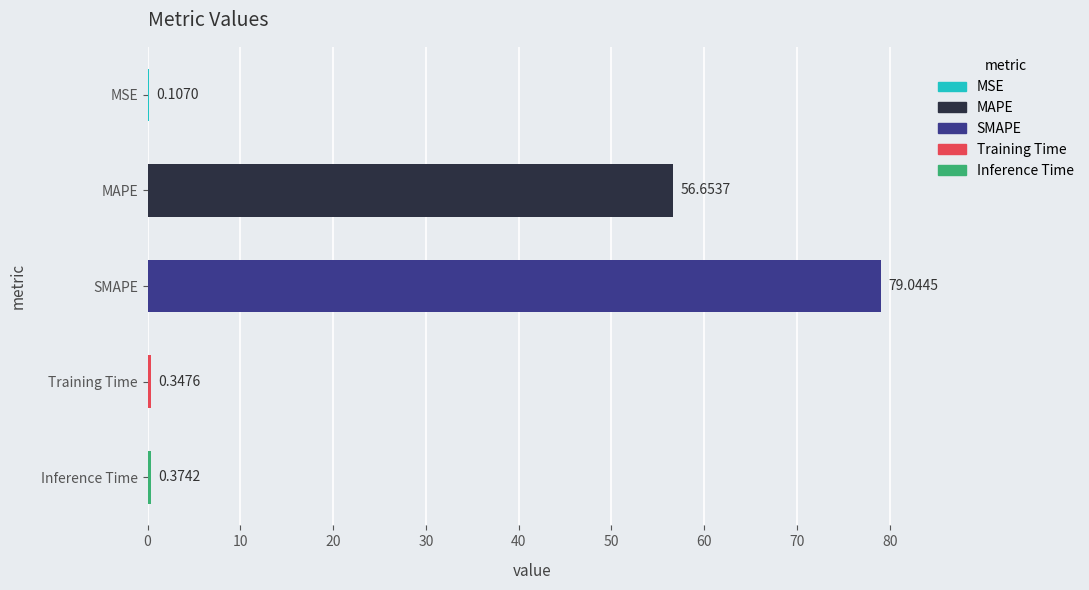

What is the sum of the values at MSE and SMAPE?

79.2